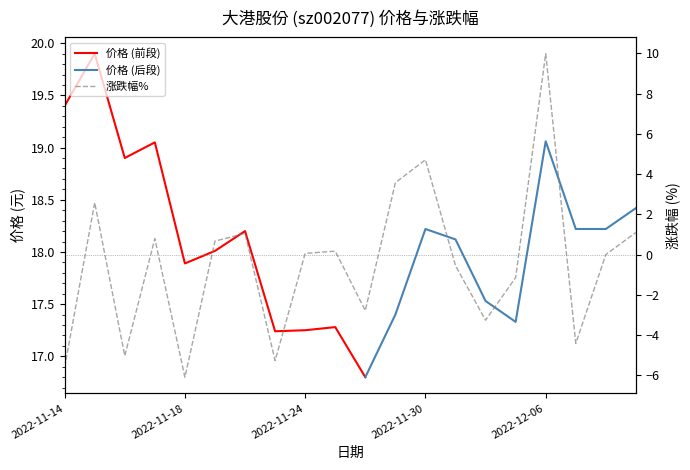

List the labels in order of value, smallest first.

2022-11-18, 2022-11-14, 2022-11-23, 2022-11-16, 2022-12-07, 2022-12-02, 2022-11-28, 2022-12-05, 2022-12-01, 2022-12-08, 2022-11-24, 2022-11-25, 2022-11-21, 2022-11-17, 2022-11-22, 2022-12-09, 2022-11-15, 2022-11-29, 2022-11-30, 2022-12-06